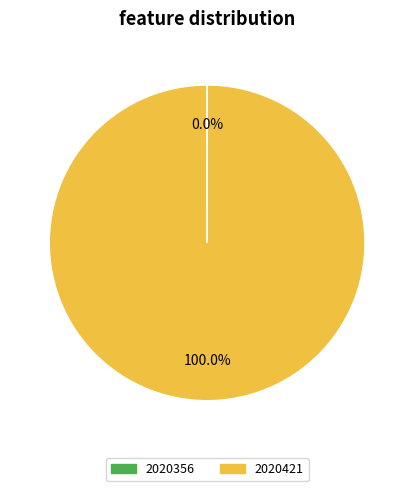

Is it true that 2020421 is 100% of the pie?

True